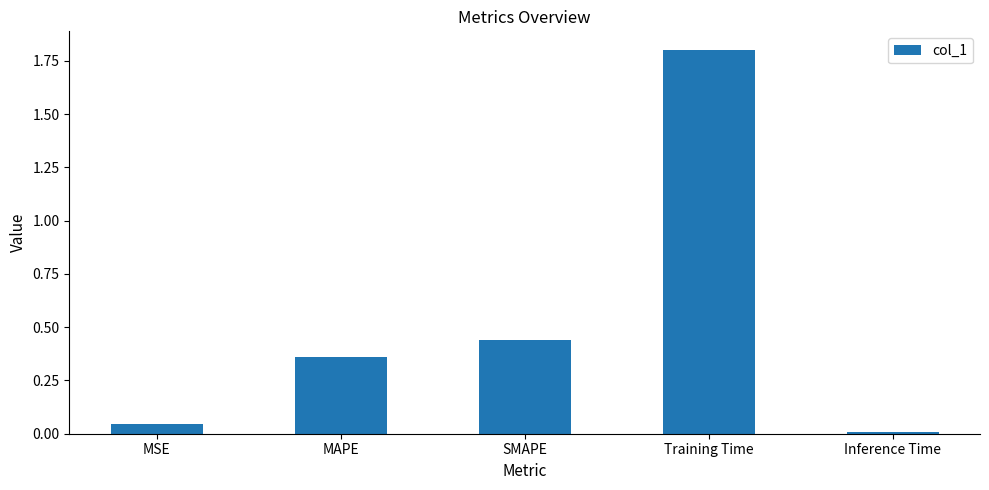

How many bars are there in total?

5